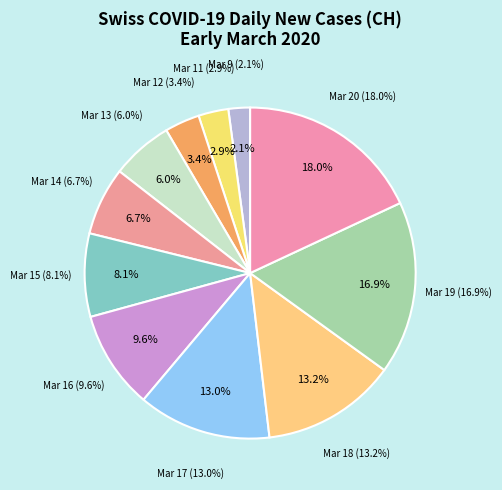

To the nearest percent, what is the difference between the largest and smallest slice percentages?

16%